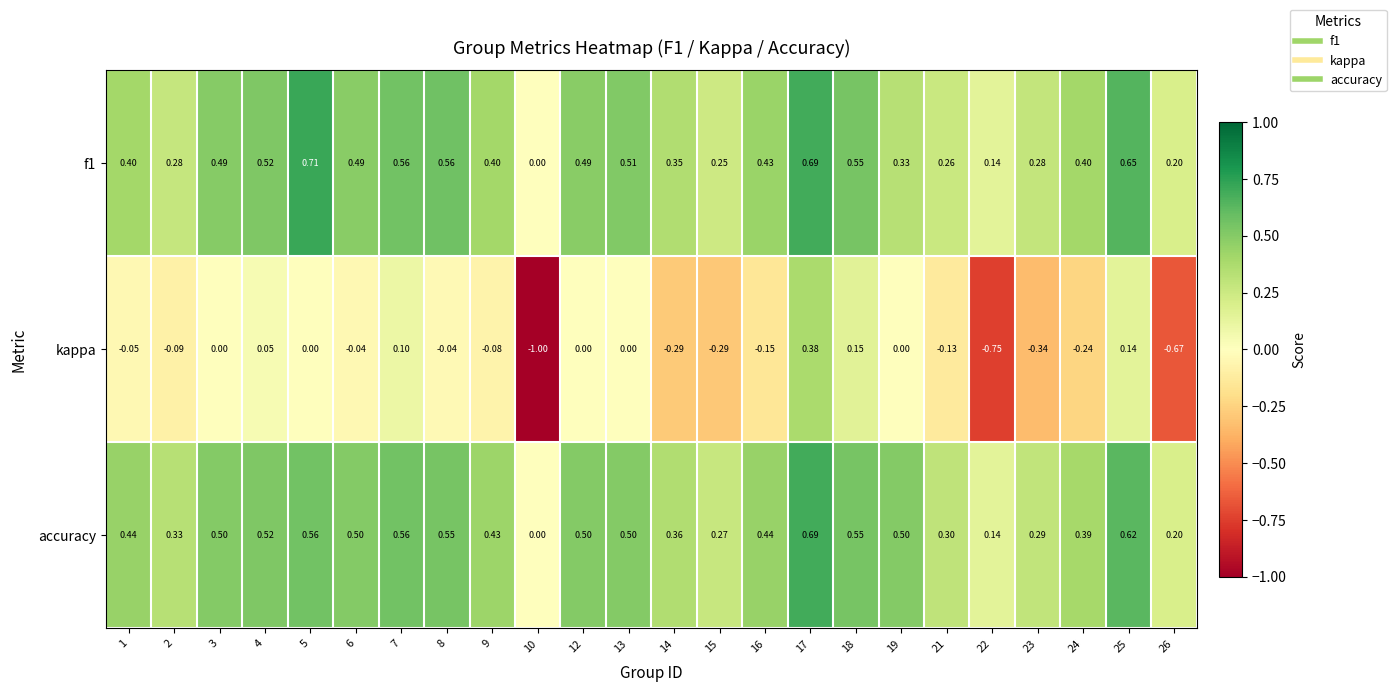

Is the value of f1 at 26 greater than the value of accuracy at 10?

Yes